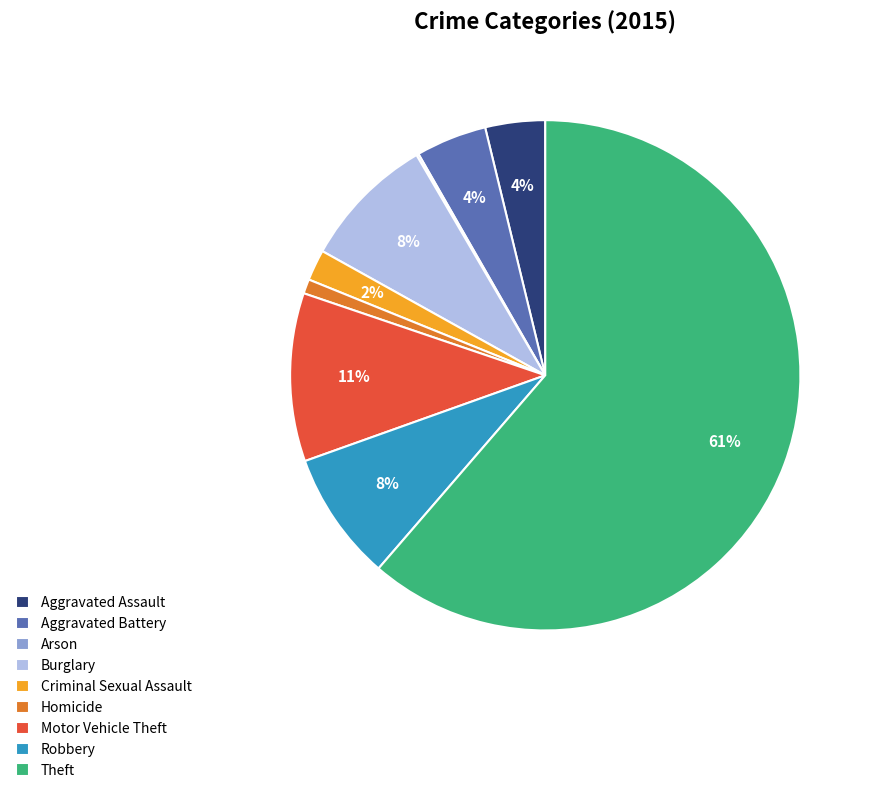

To the nearest percent, what portion does Homicide represent?

1%